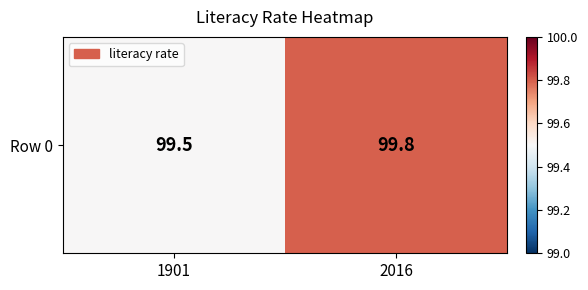

Reading left to right, list all the values displayed in this chart.

1901=99.5	2016=99.8